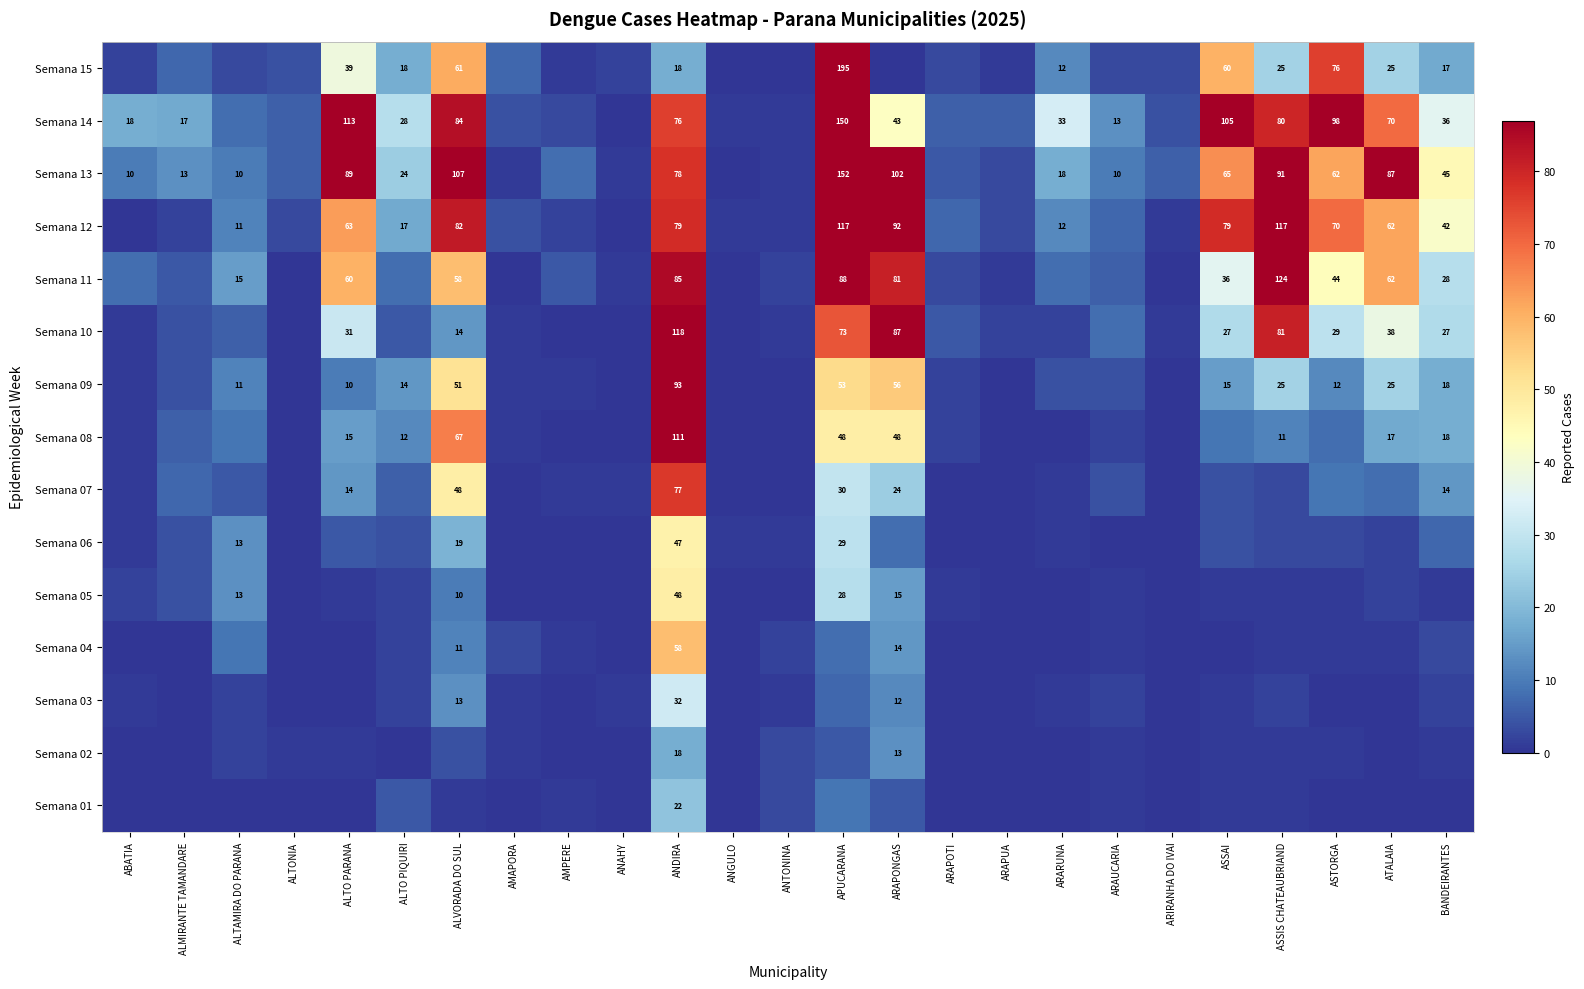

The value of Semana 06 at ALVORADA DO SUL is 28. True or false?

False